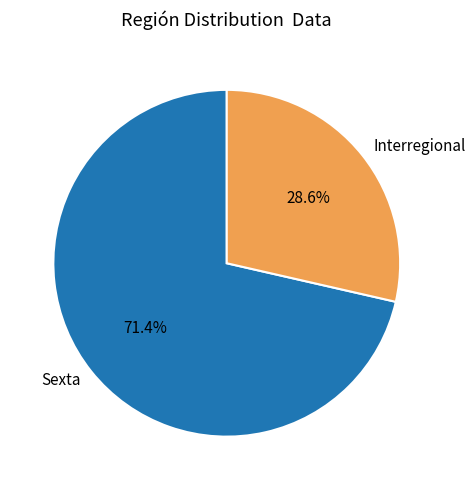

What is the ratio of the value at Interregional to the value at Sexta?

0.4